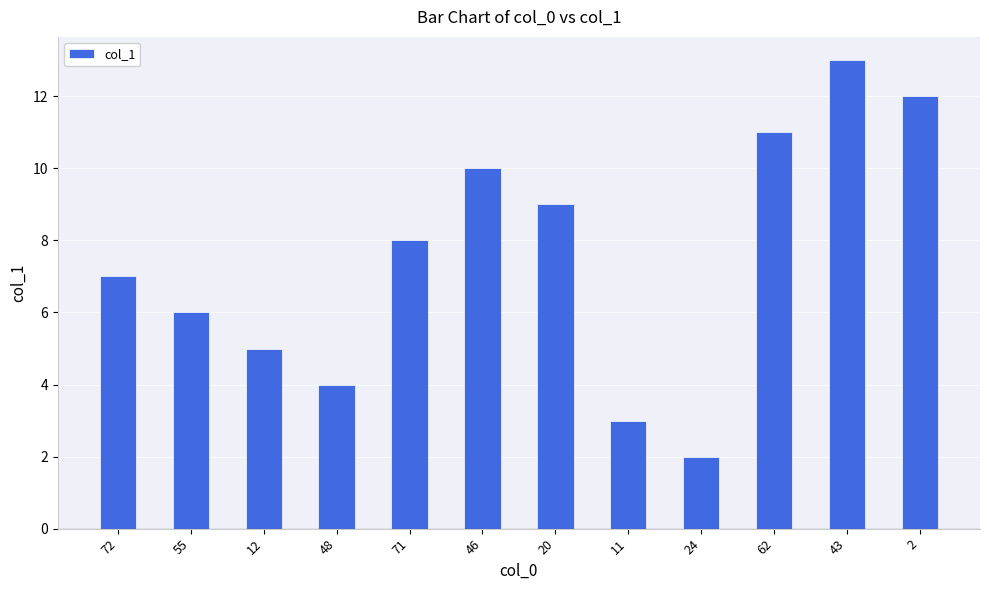

What position from the right is 24?

4